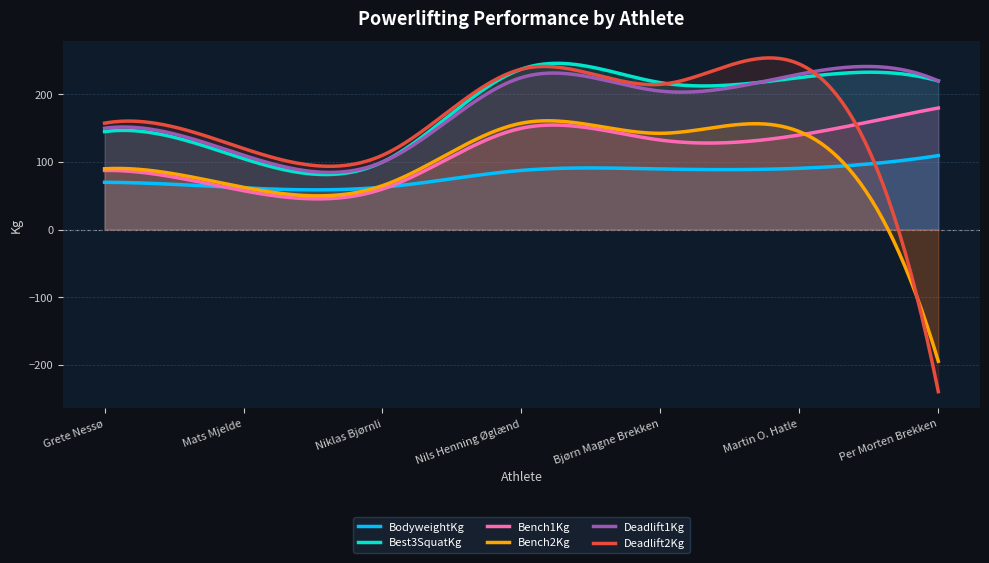

How many distinct data groups are displayed?

6